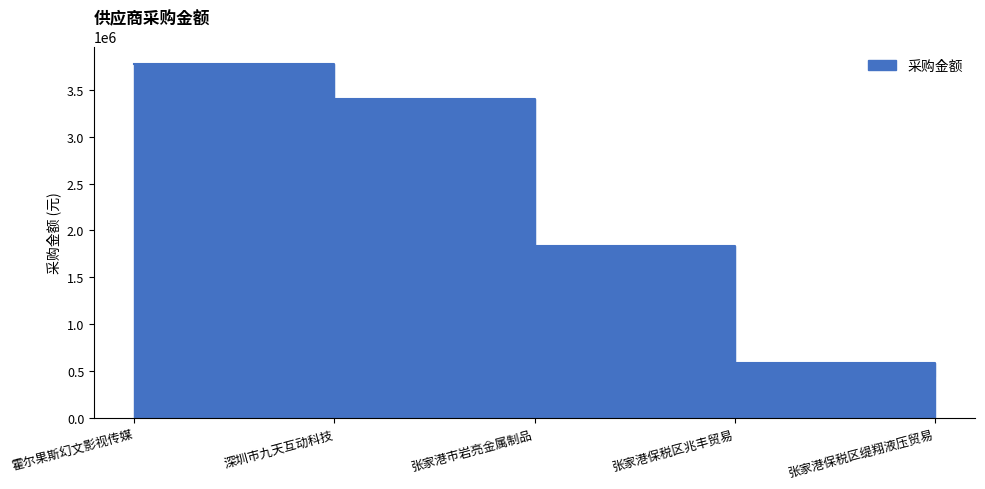

Rank the categories by value from lowest to highest.

张家港保税区缇翔液压贸易, 张家港保税区兆丰贸易, 张家港市岩亮金属制品, 深圳市九天互动科技, 霍尔果斯幻文影视传媒